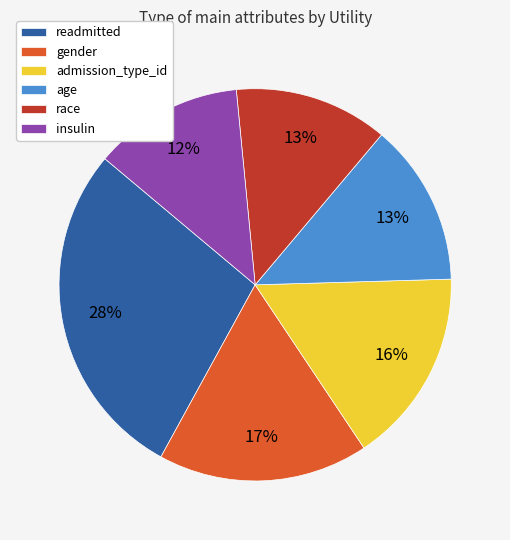

To the nearest percent, what portion does gender represent?

17%